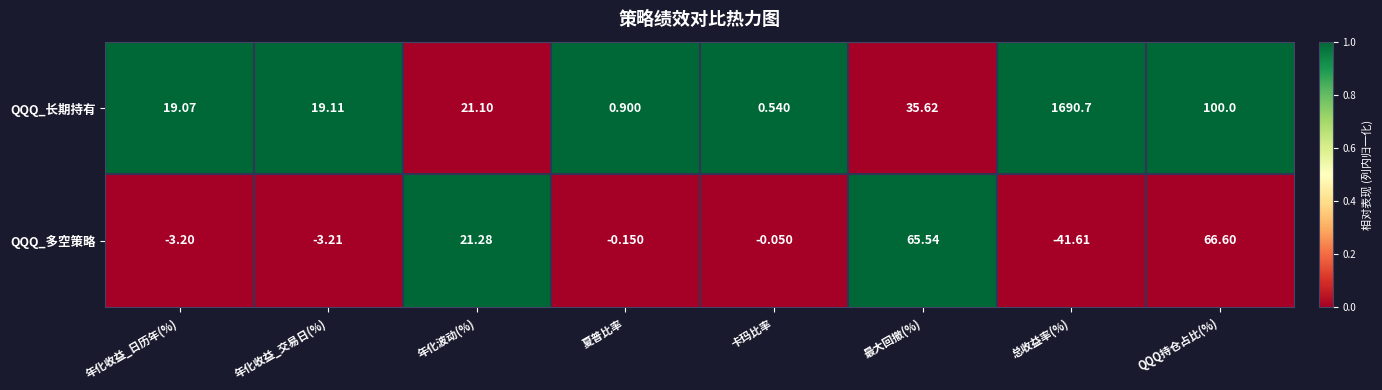

Count the number of data series in this chart.

2